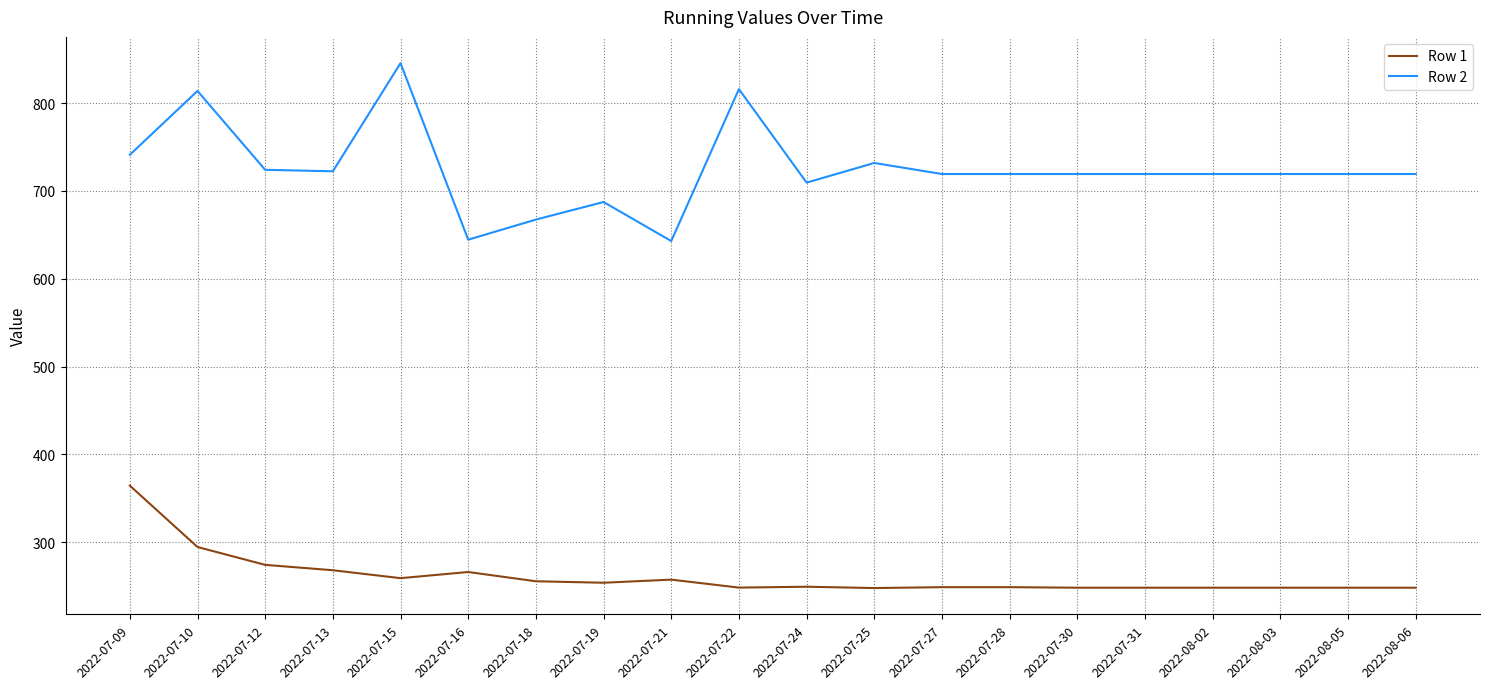

True or false: Row 1 and Row 2 cross at least once.

False